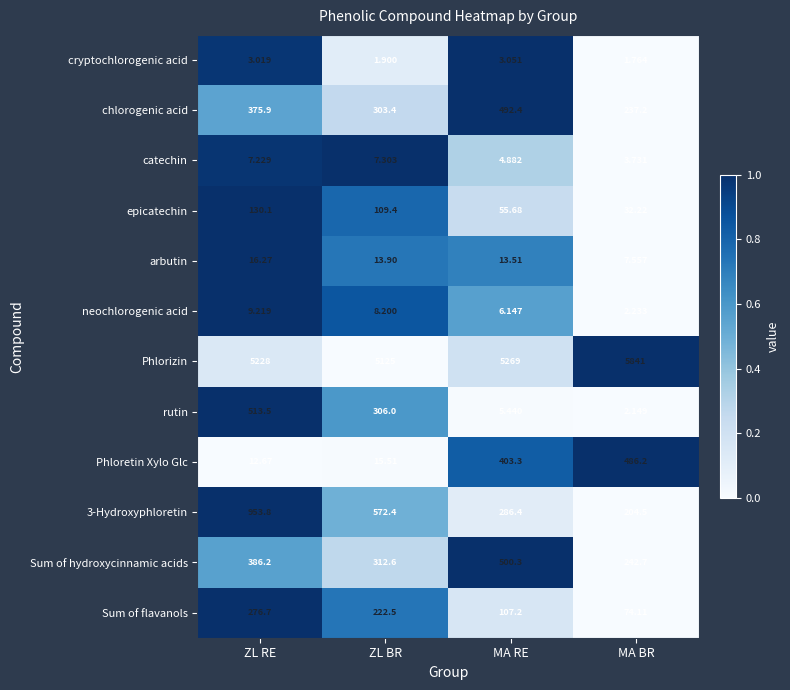

Which category has the lowest value in the 3-Hydroxyphloretin series?

MA BR